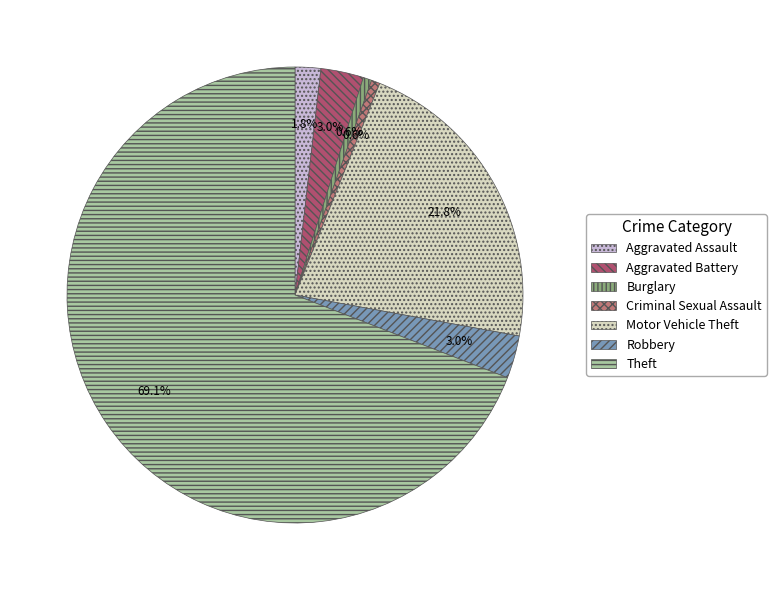

Is it true that Burglary is 1% of the pie?

True